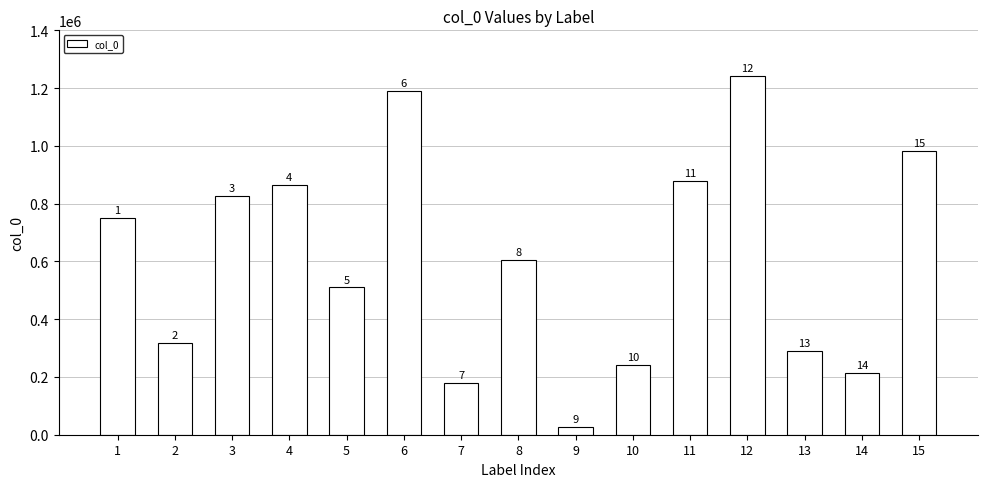

What is the approximate value at 10, to the nearest 100?

241400